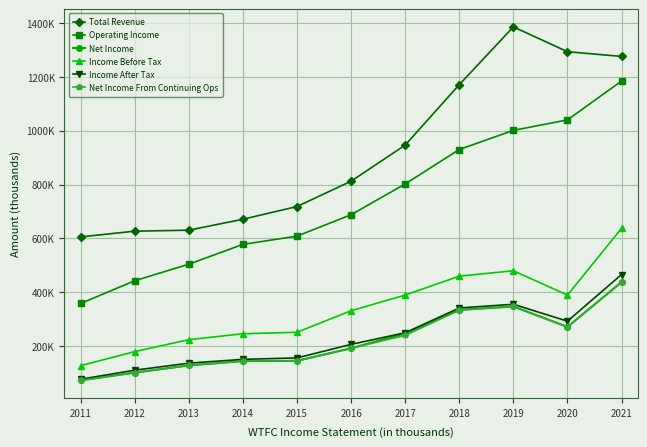

What is the value of the Income After Tax point at the 6th from the left?

206900